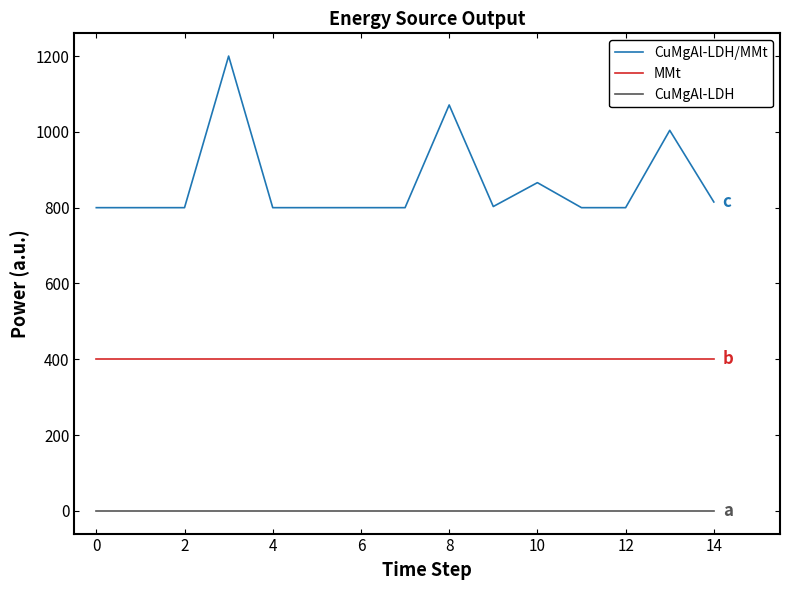

Which series has the largest range (max minus min)?

CuMgAl-LDH/MMt